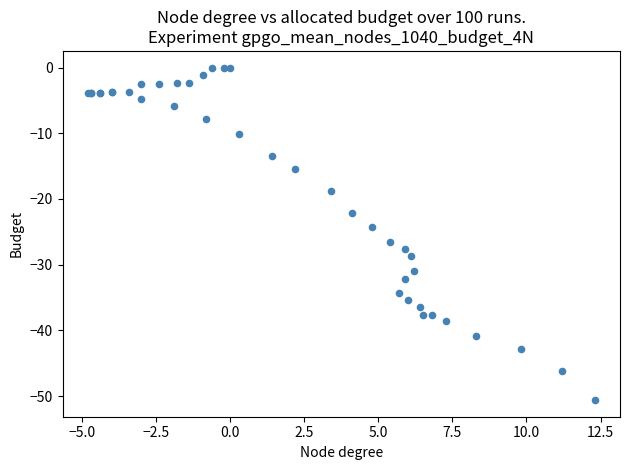

What Y value in the scatter plot is closest to -25?

-24.2